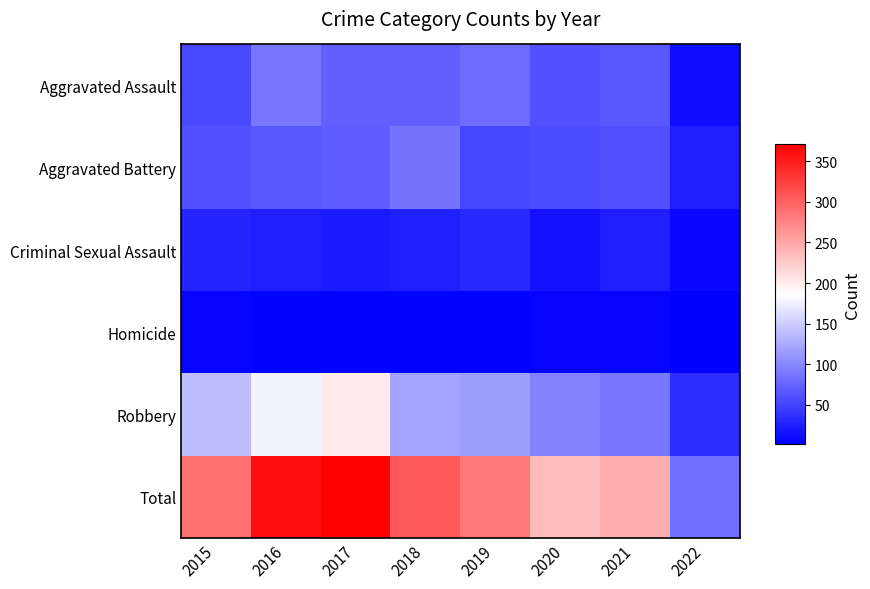

Reading right to left, list all the values displayed in this chart.

Aggravated Assault: 2022=13	2021=66	2020=62	2019=80	2018=72	2017=72	2016=88	2015=56
Aggravated Battery: 2022=25	2021=60	2020=57	2019=53	2018=86	2017=71	2016=66	2015=60
Criminal Sexual Assault: 2022=8	2021=25	2020=15	2019=31	2018=24	2017=22	2016=25	2015=29
Homicide: 2022=2	2021=6	2020=5	2019=4	2018=4	2017=4	2016=4	2015=5
Robbery: 2022=35	2021=88	2020=97	2019=116	2018=121	2017=202	2016=178	2015=139
Total: 2022=83	2021=245	2020=236	2019=284	2018=307	2017=371	2016=361	2015=289